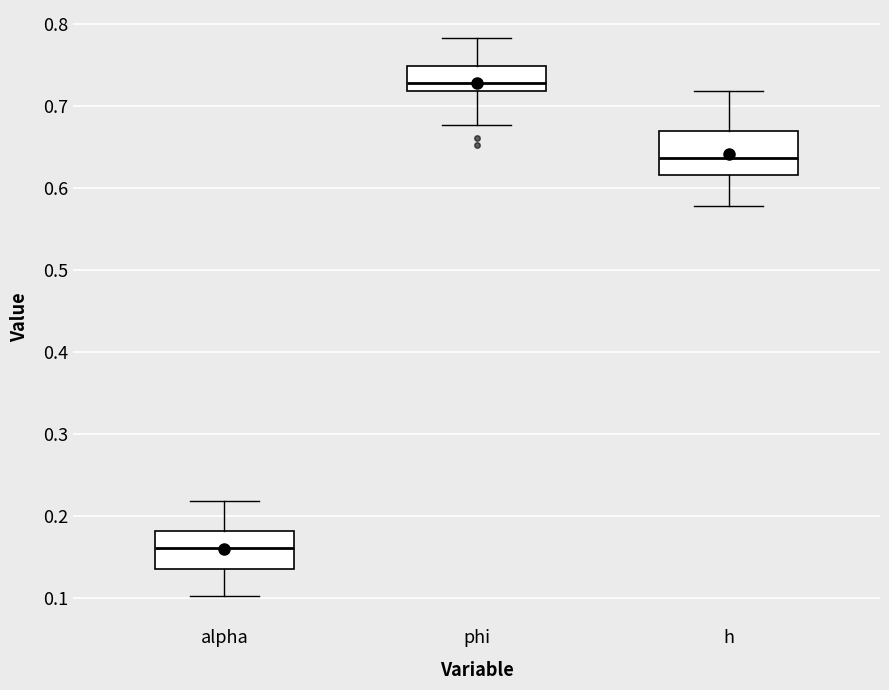

Which box's median line is the lowest?

alpha